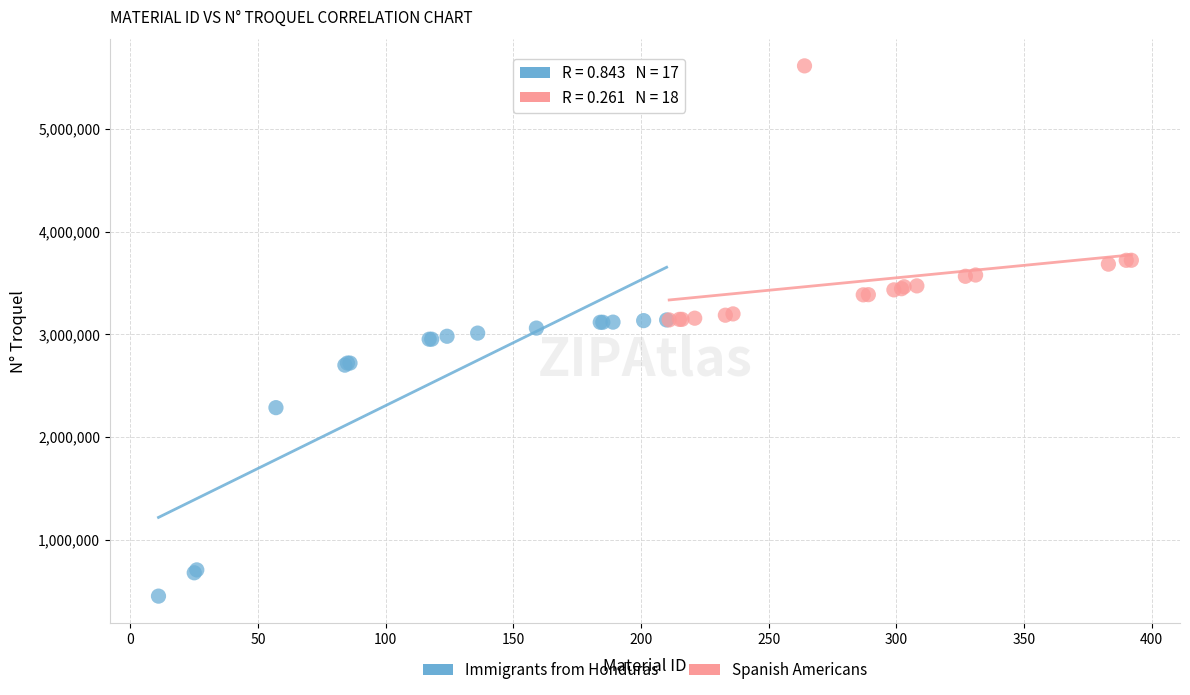

Which series contains the lowest Y value?

Immigrants from Honduras